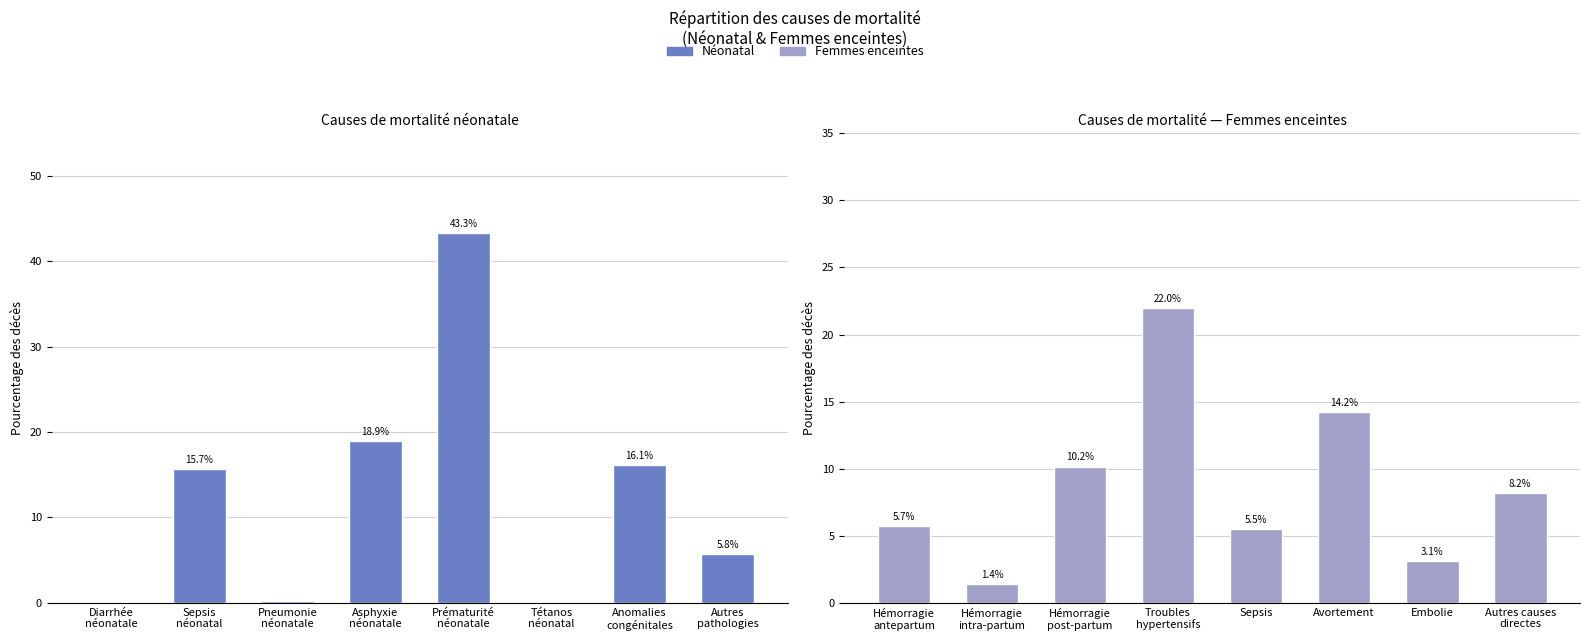

List the series in order of their peak value, highest first.

Néonatal, Femmes enceintes